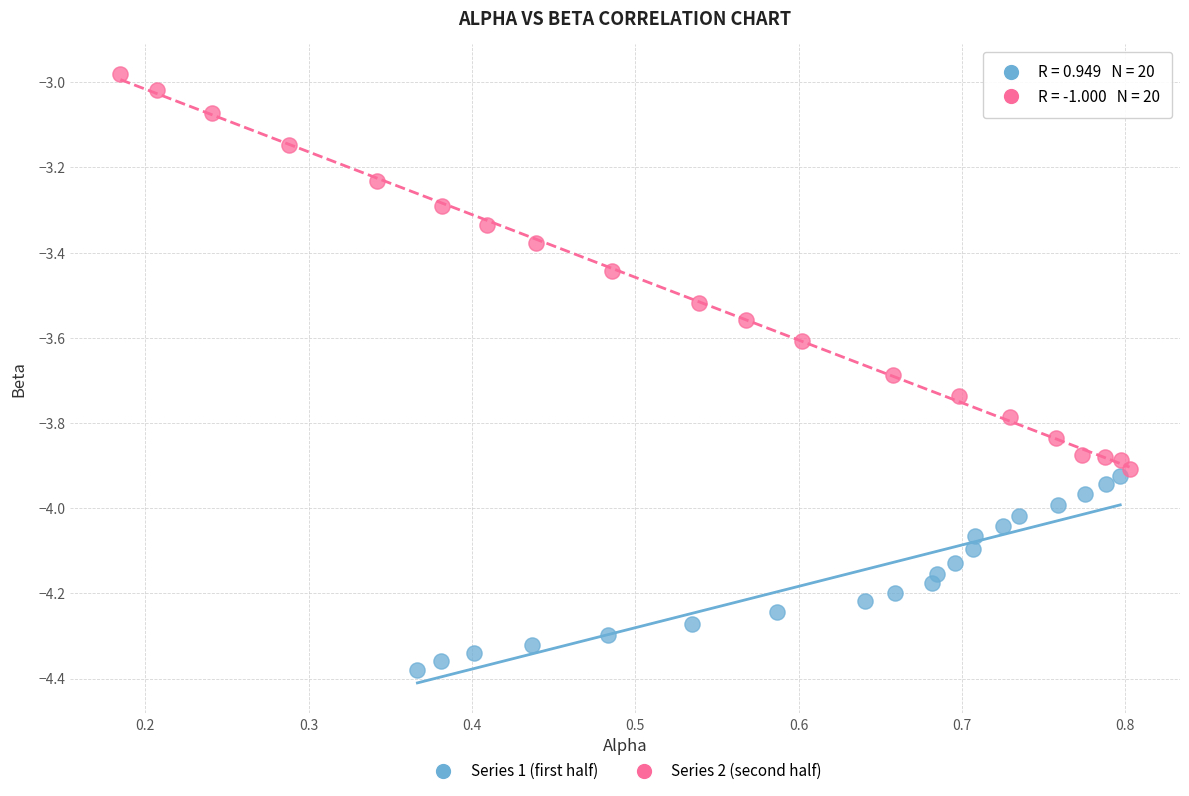

What are all the series names shown in the legend?

Series 1 (first half), Series 2 (second half)